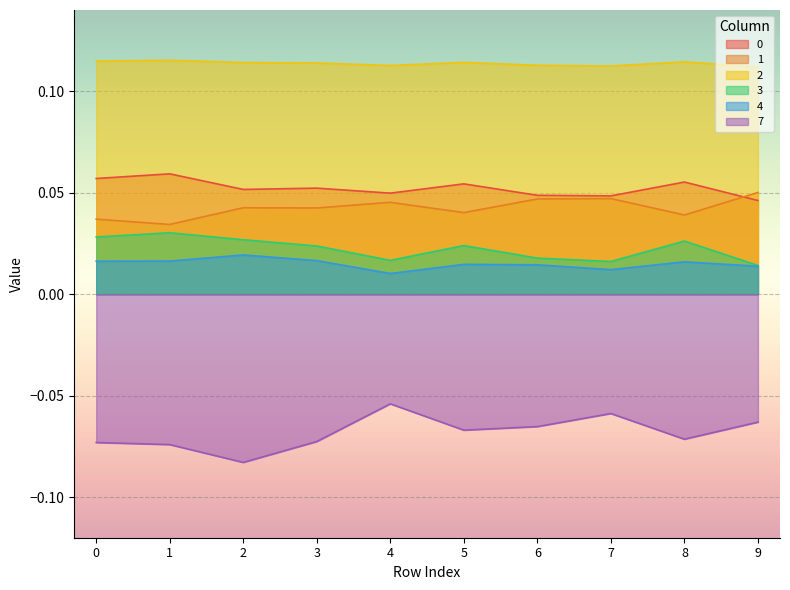

Which series has the largest total across all categories?

2